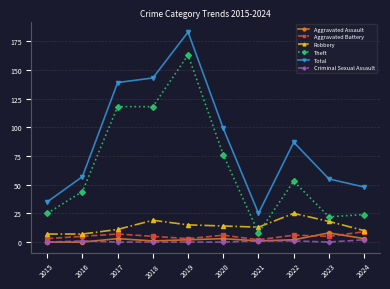

At how many categories does at least one series exceed 104?

3